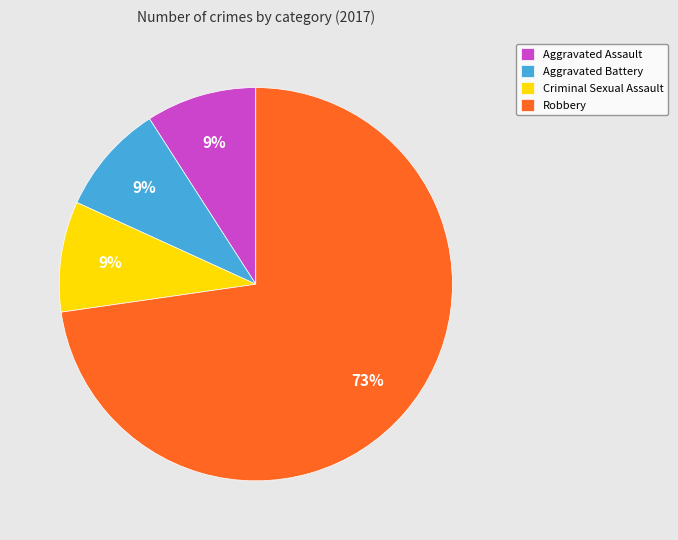

How many slices are in this pie chart?

4